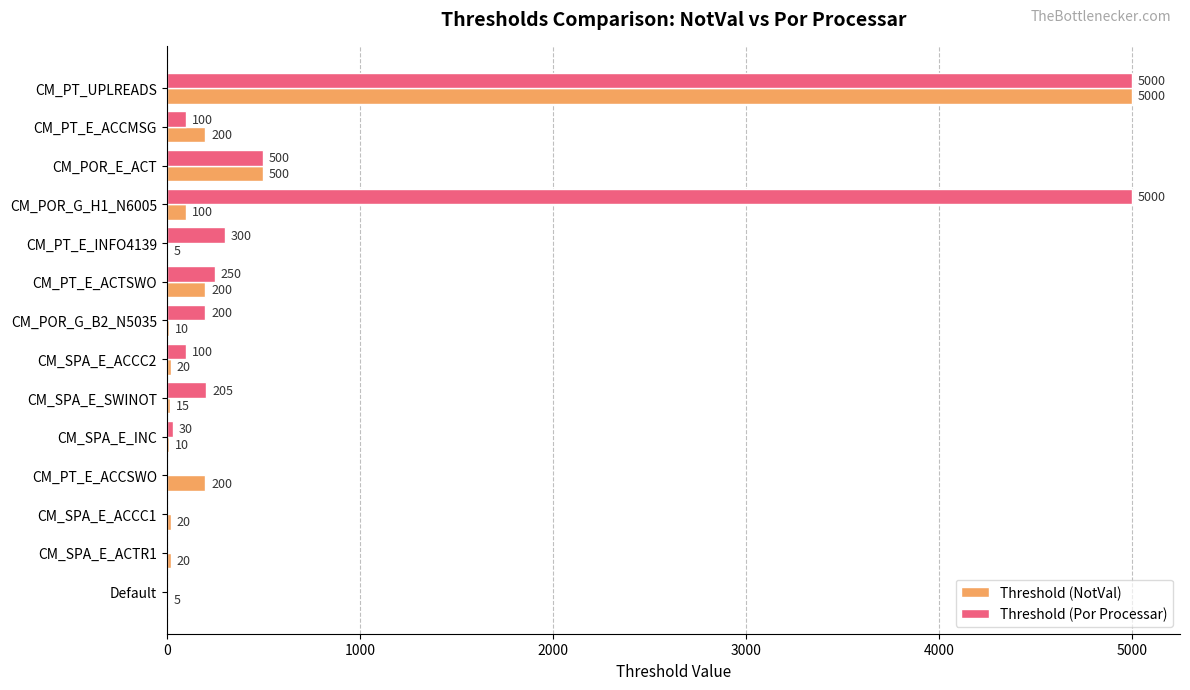

The Threshold (Por Processar) series shows 3025 at CM_POR_G_H1_N6005. True or false?

False